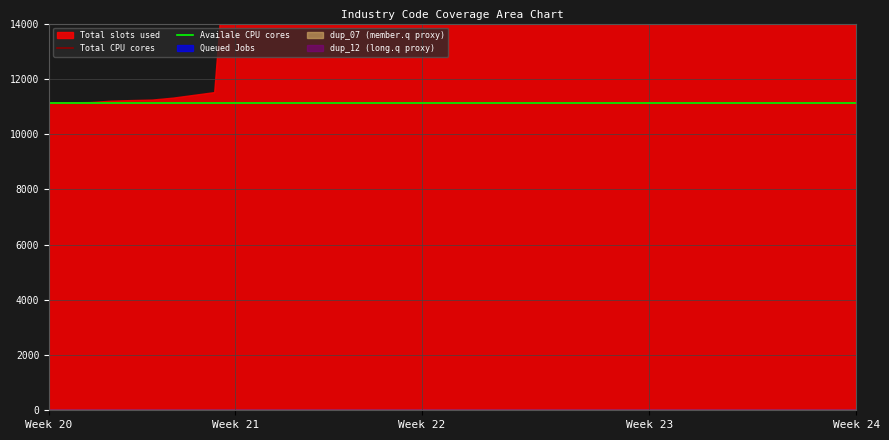

True or false: Total CPU cores and Availale CPU cores cross at least once.

False